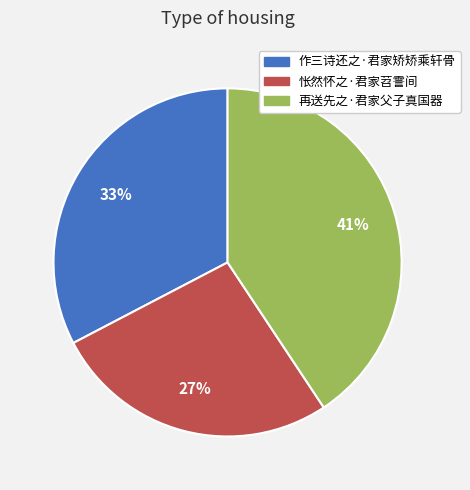

Which has a higher value, 怅然怀之·君家苕霅间 or 作三诗还之·君家矫矫乘轩骨?

作三诗还之·君家矫矫乘轩骨